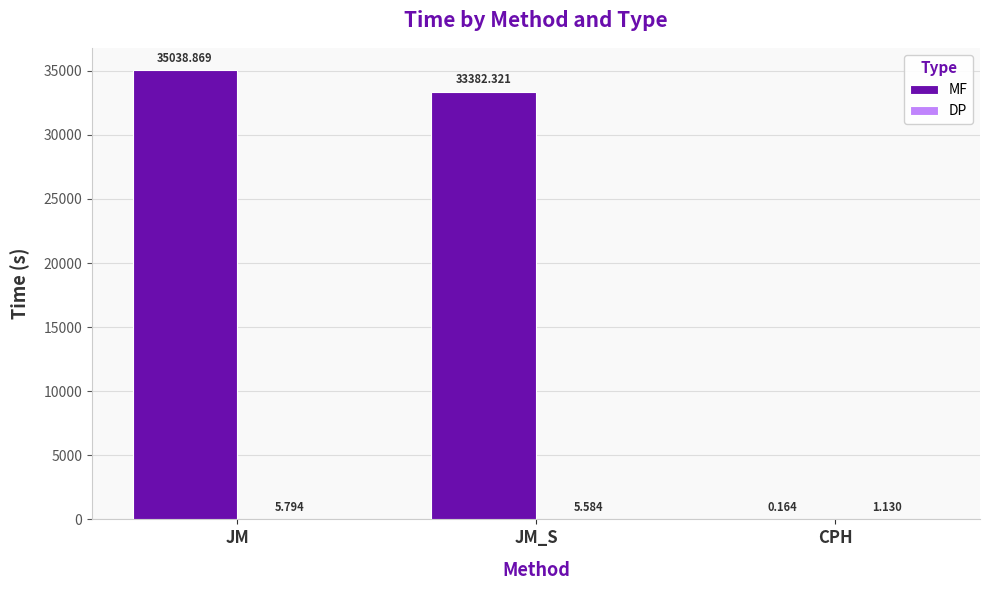

Which series changed the most between JM_S and CPH?

MF